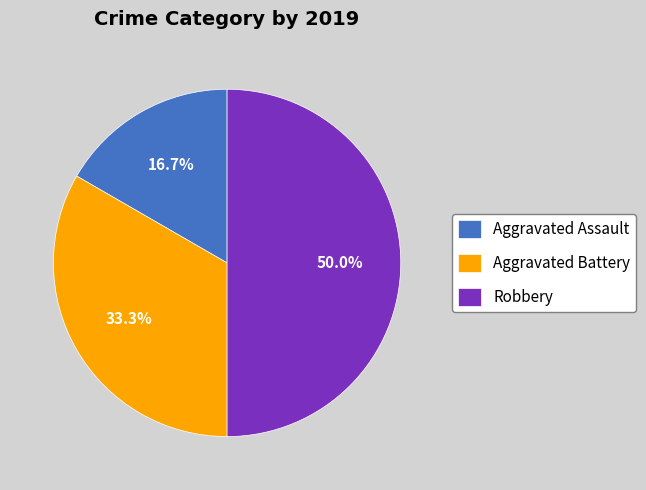

What portion of the pie excludes Robbery?

50.0%